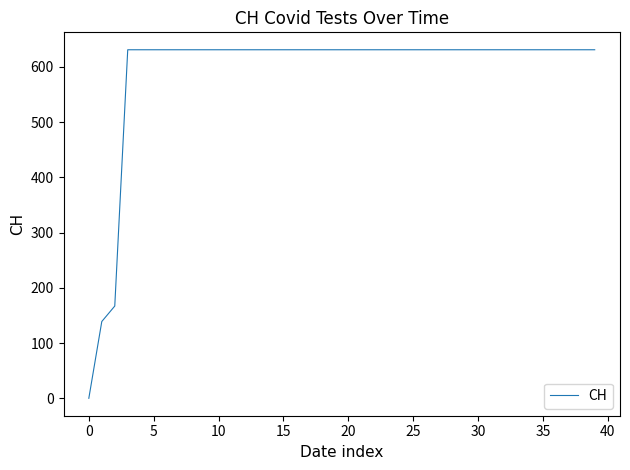

What is the maximum value shown in the chart?

631